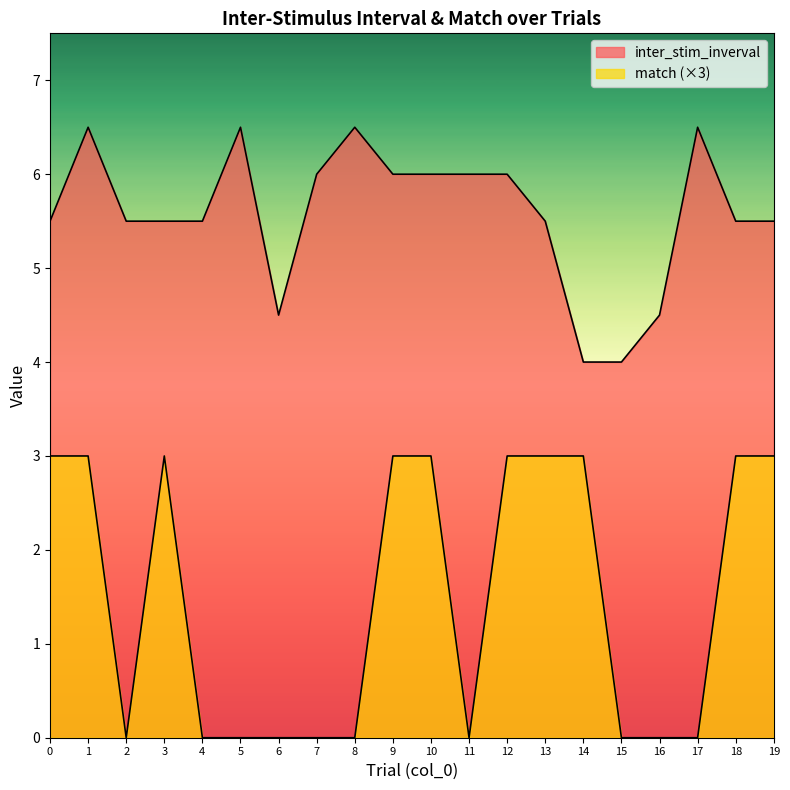

What is the difference between the highest and lowest values at 0?

2.5